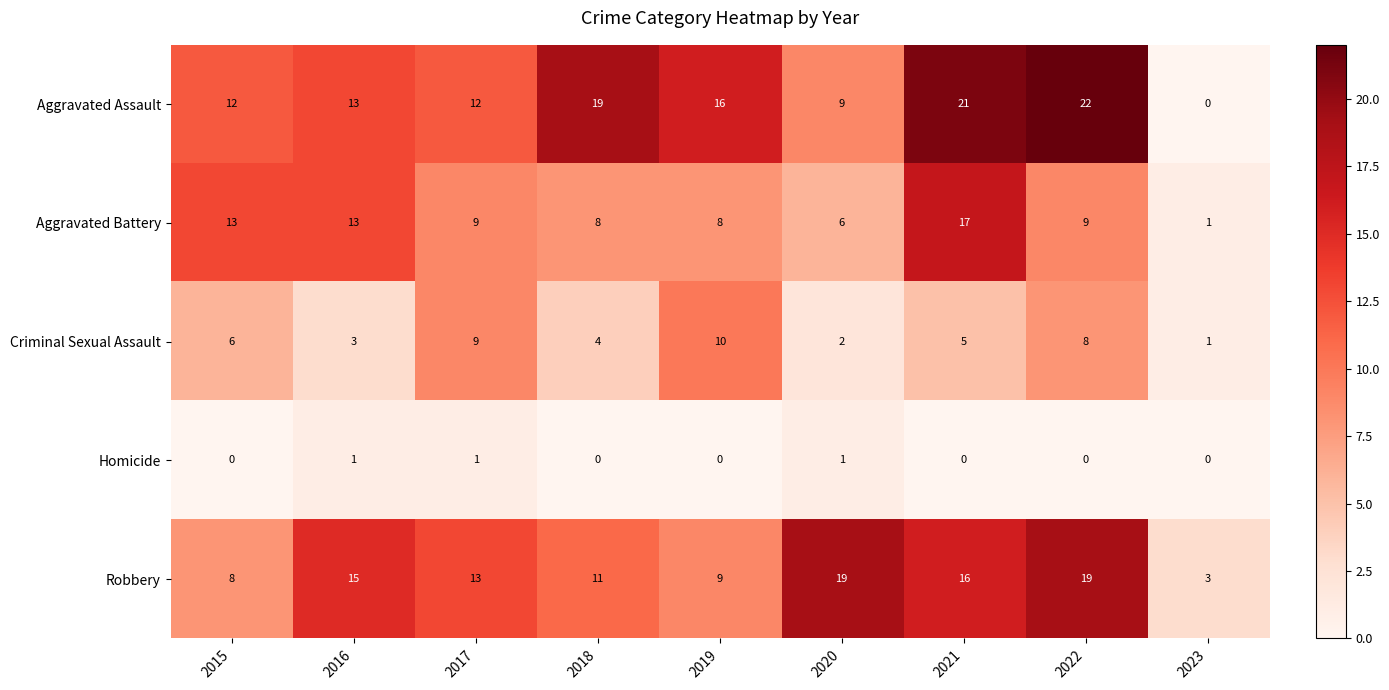

What is the spread (max minus min) of values at 2020?

18